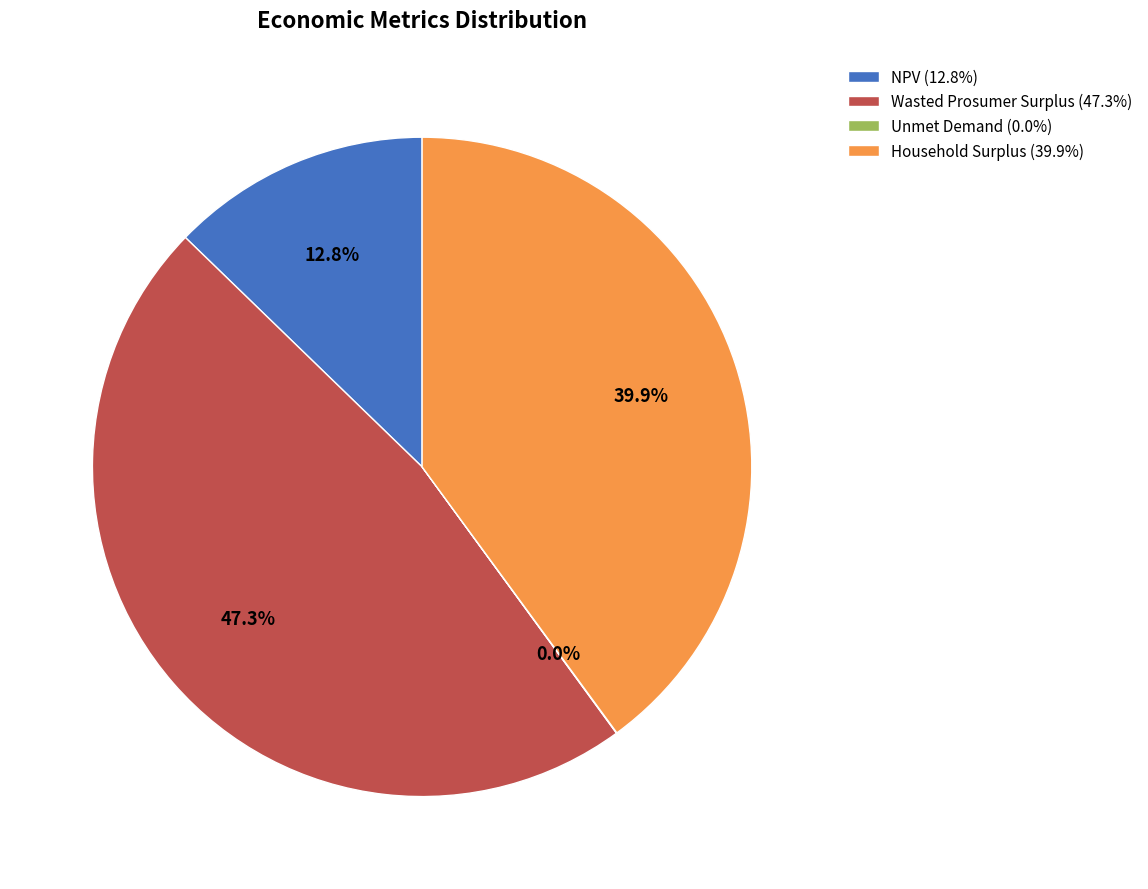

Is there any slice that represents more than half of the pie?

No